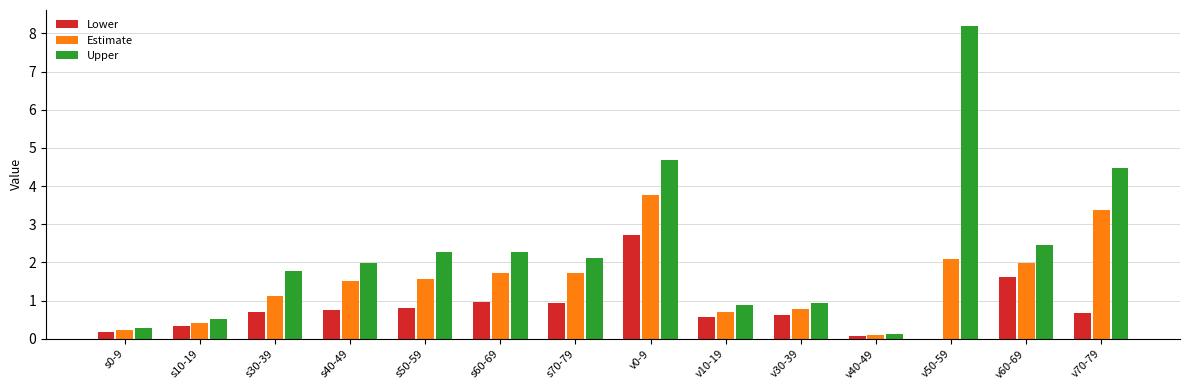

Count the number of data series in this chart.

3